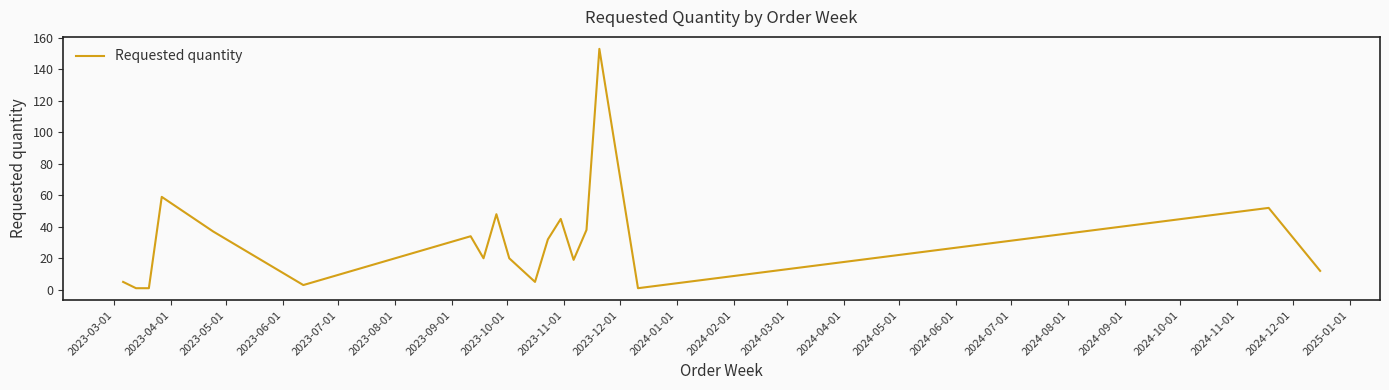

What is the greatest value displayed?

153